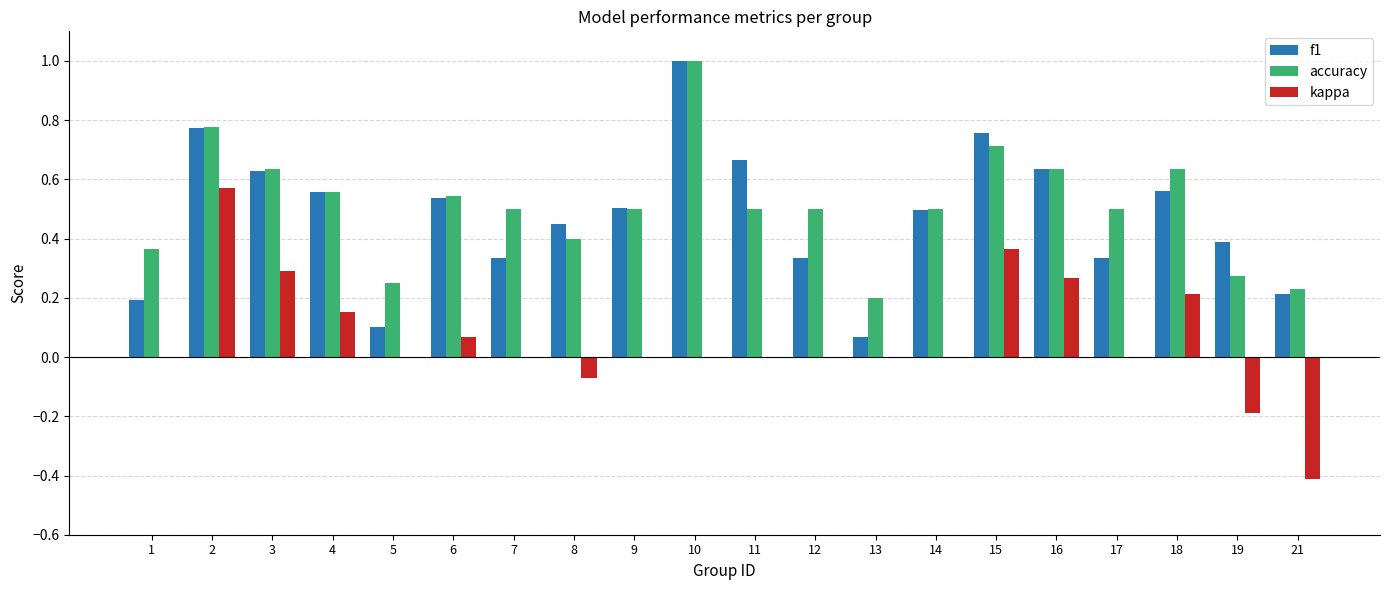

What is the total value across all series at 14?

1.0